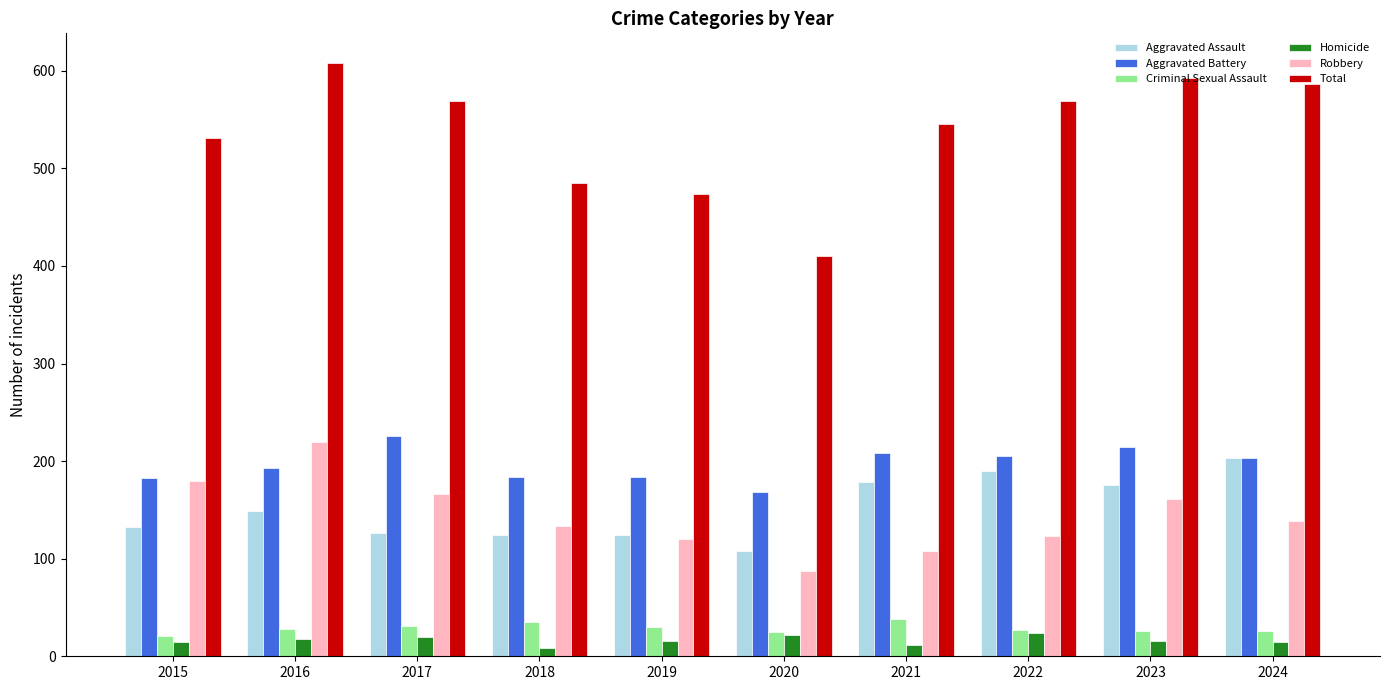

Which series has the largest range (max minus min)?

Total